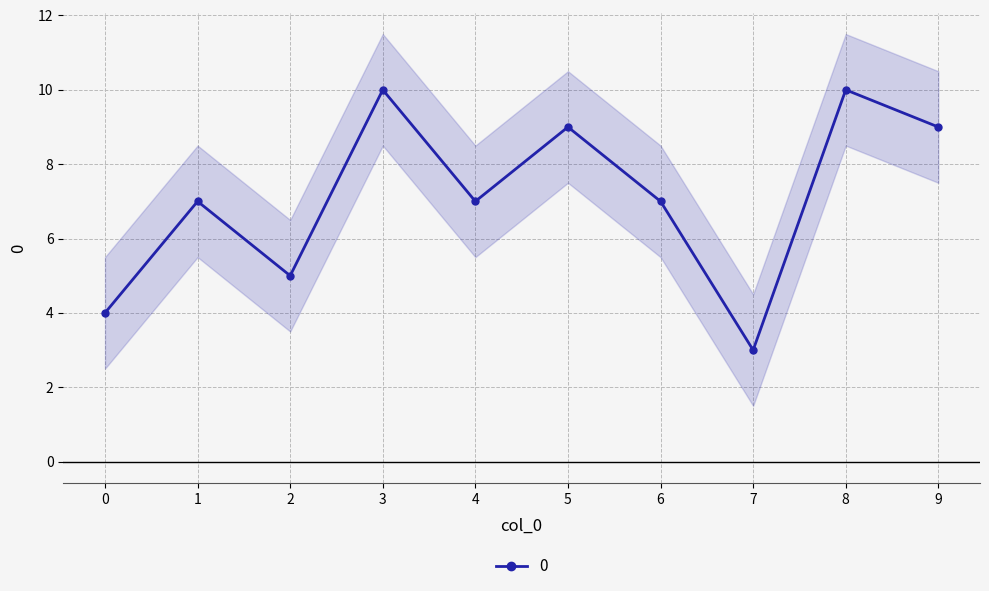

What is the value of the 5th point from the left?

7